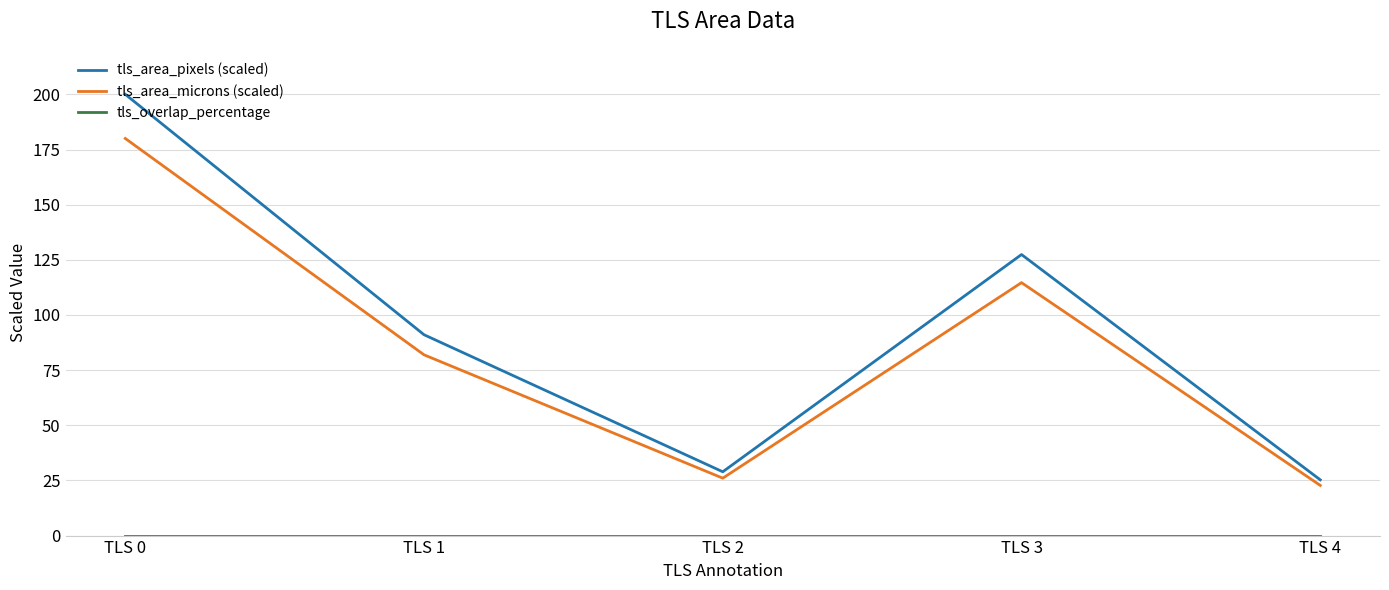

How many distinct data groups are displayed?

3